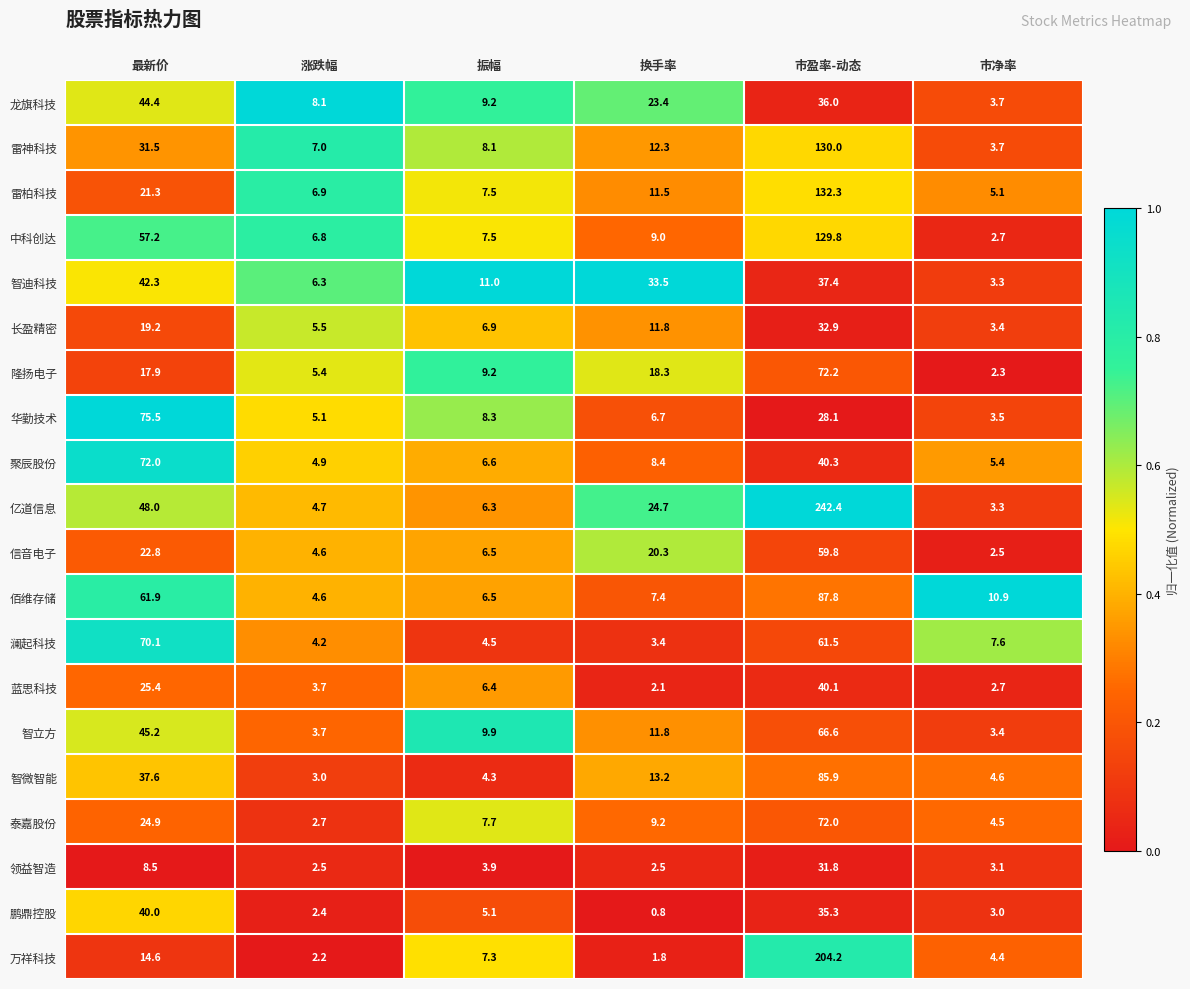

List the labels in order of 龙旗科技 value, smallest first.

市净率, 涨跌幅, 振幅, 换手率, 市盈率-动态, 最新价